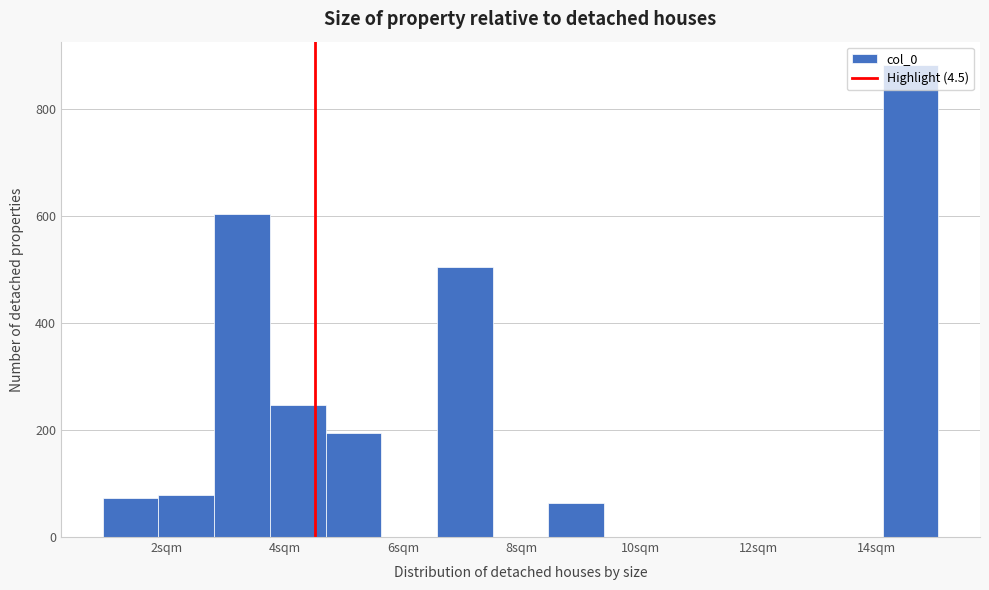

Reading left to right, list every bar in this chart as the range it spans on the x-axis followed by its height. Neither the bar edges nor the heights are printed on the chart, so give them approximately, as read against the axes.

1.0 to 1.8: 80
1.8 to 2.8: 80
2.8 to 3.8: 600
3.8 to 4.6: 240
4.6 to 5.6: 200
5.6 to 6.6: 0
6.6 to 7.6: 500
7.6 to 8.4: 0
8.4 to 9.4: 60
9.4 to 10.4: 0
10.4 to 11.2: 0
11.2 to 12.2: 0
12.2 to 13.2: 0
13.2 to 14.0: 0
14.0 to 15.0: 880